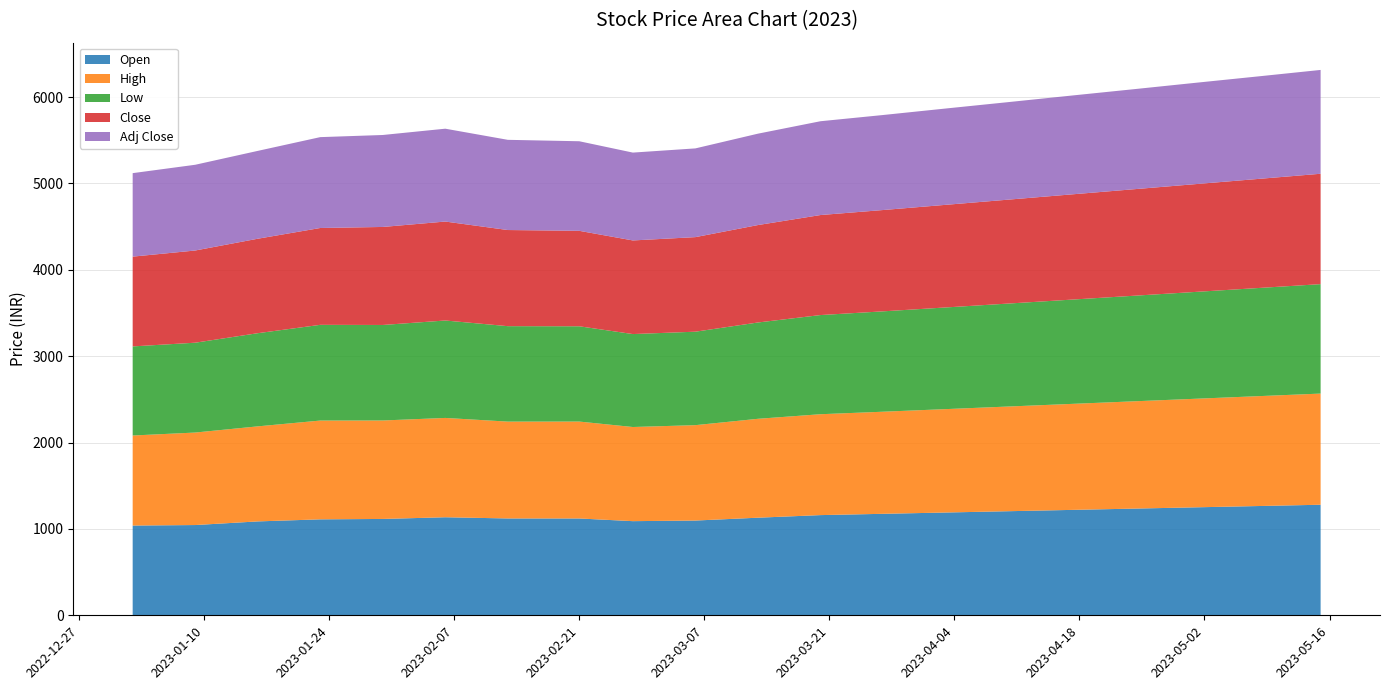

Reading left to right, list all the values displayed in this chart.

Open: 1039.1	1045.0	1087.0	1111.0	1115.6	1135.2	1121.2	1121.0	1090.0	1097.0	1130.0	1160.0	1175.0	1190.0	1205.0	1220.0	1235.0	1250.0	1265.0	1280.0
High: 1042.5	1071.0	1100.5	1143.7	1140.0	1149.8	1121.2	1122.0	1090.0	1104.5	1145.0	1168.0	1182.0	1197.0	1212.0	1227.0	1242.0	1257.0	1272.0	1287.0
Low: 1031.5	1040.0	1078.5	1108.2	1105.8	1128.0	1105.0	1103.1	1076.0	1082.0	1115.0	1148.0	1162.0	1177.0	1192.0	1207.0	1222.0	1237.0	1252.0	1267.0
Close: 1039.5	1067.5	1093.7	1121.2	1134.8	1145.7	1113.0	1105.2	1084.0	1094.8	1128.0	1158.0	1173.0	1188.0	1203.0	1218.0	1233.0	1248.0	1263.0	1278.0
Adj Close: 966.5	992.6	1017.0	1052.0	1064.7	1075.0	1044.3	1037.0	1017.0	1027.3	1058.0	1086.0	1100.0	1115.0	1129.0	1144.0	1158.0	1173.0	1187.0	1202.0